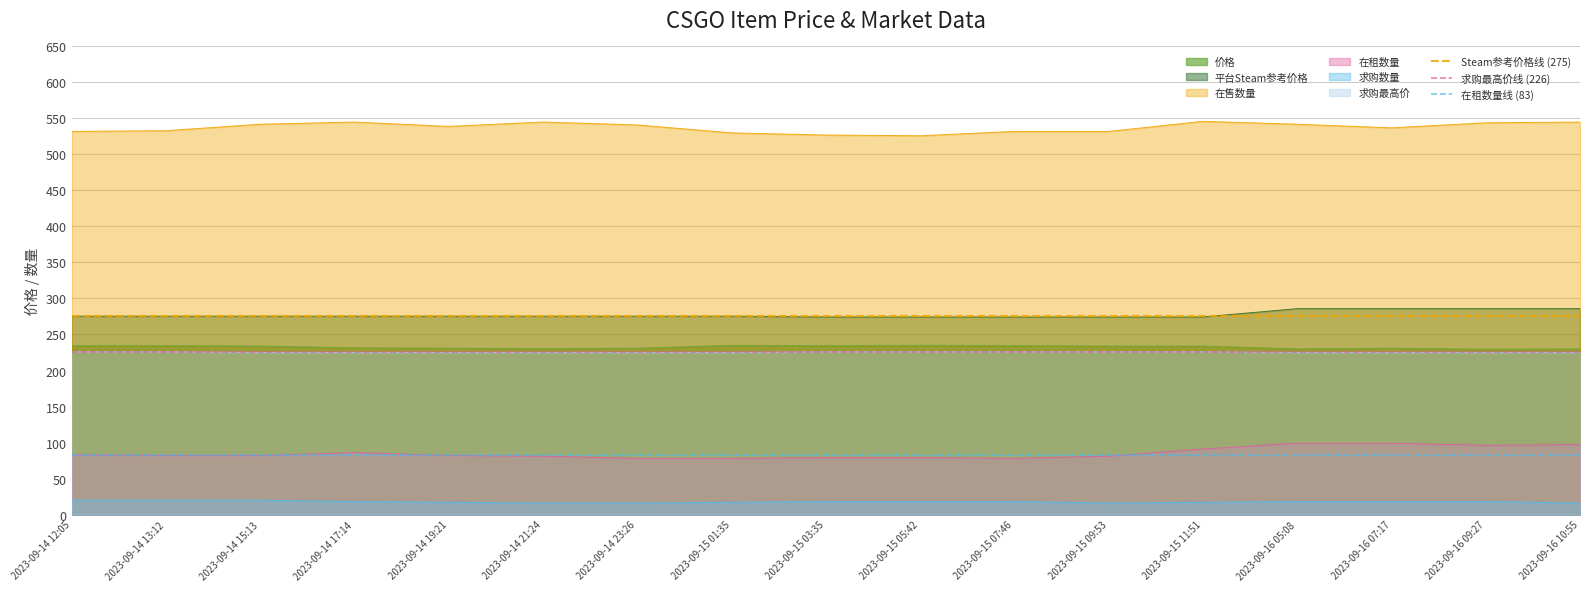

What is the highest value of the 求购最高价 series?

226.0